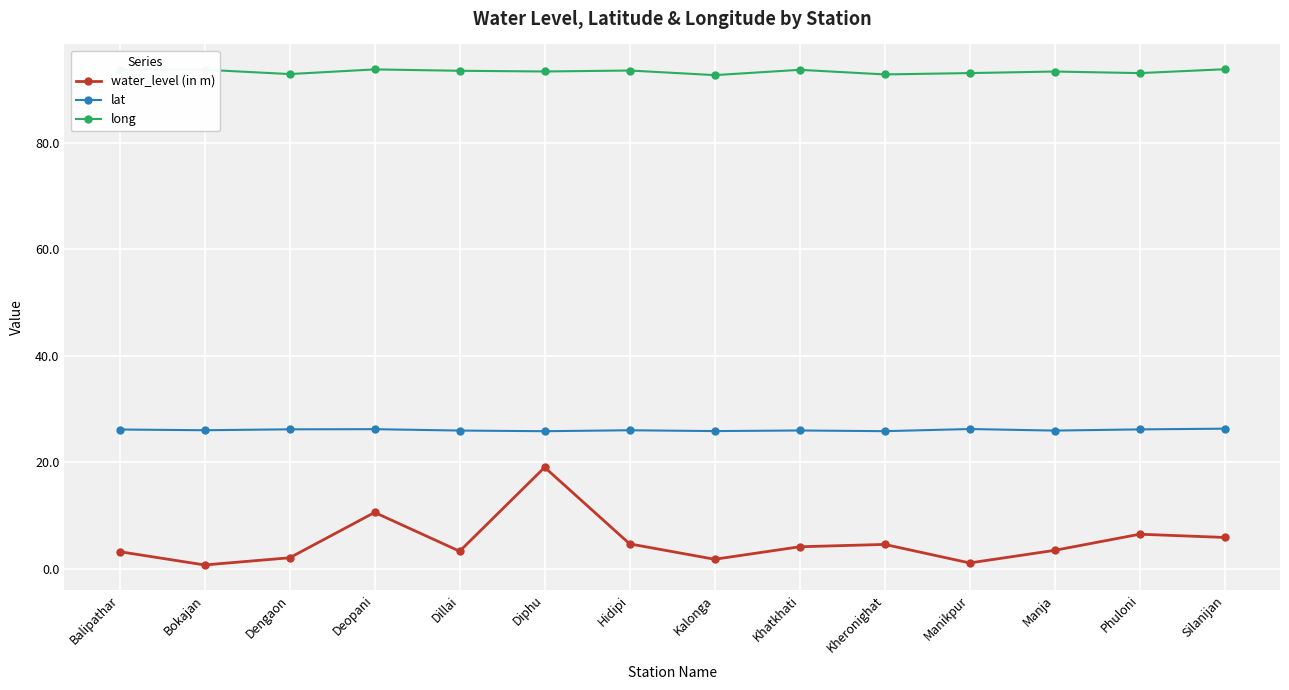

True or false: lat and long cross at least once.

False